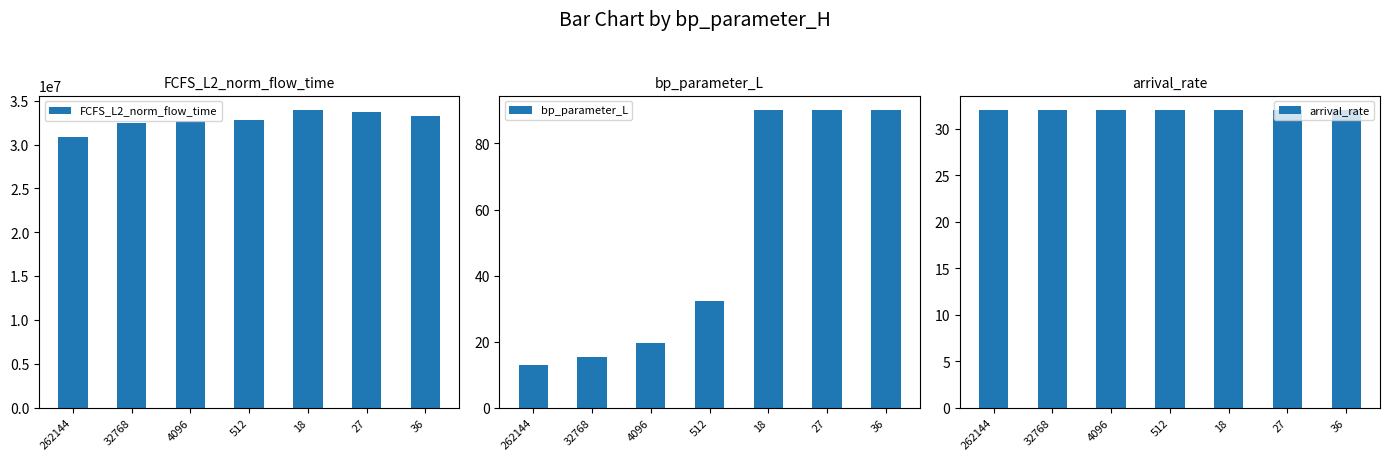

Which series changed the most between 262144 and 512?

FCFS_L2_norm_flow_time